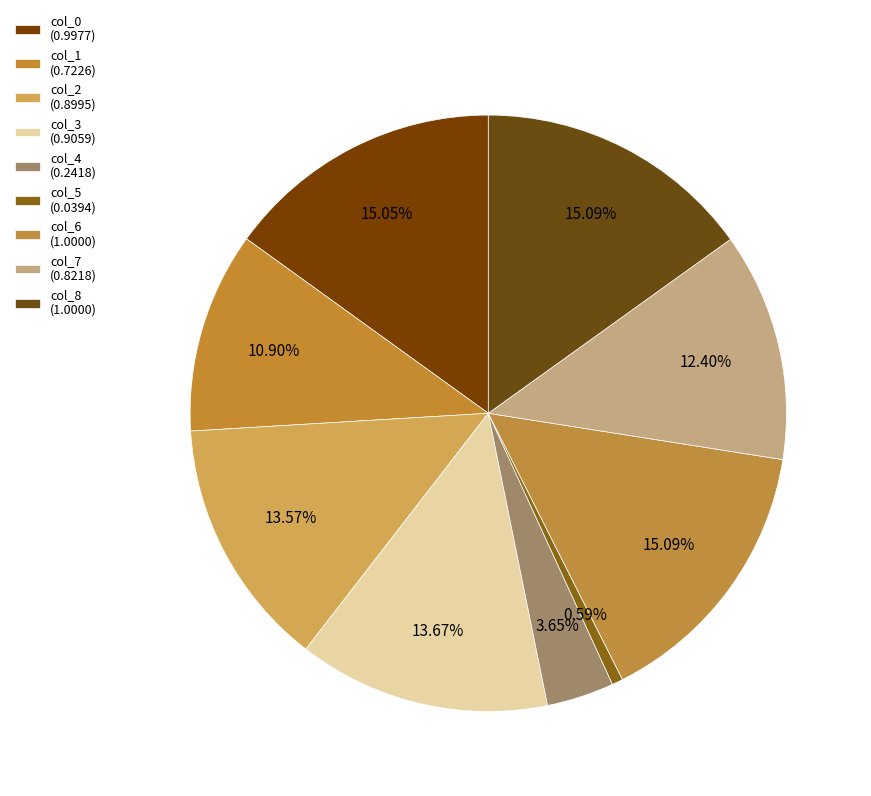

Which slice is the smallest?

col_5